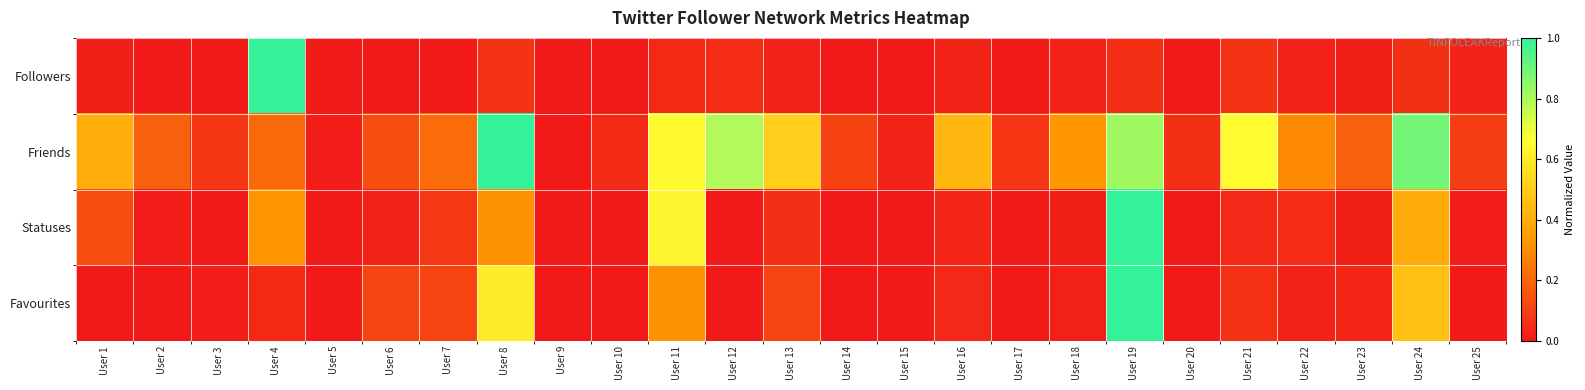

Which series has the largest total across all categories?

Friends